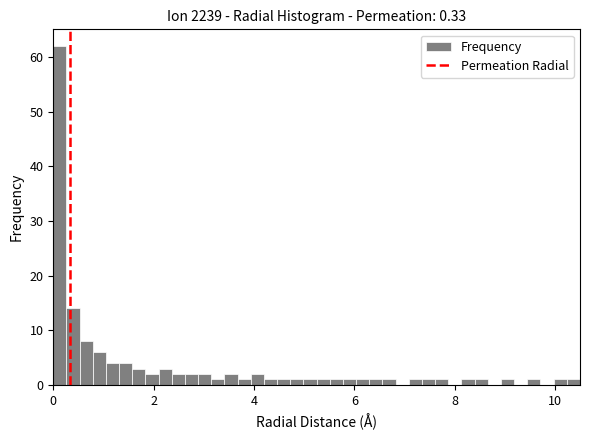

Read against the x-axis, roughly where is the centre of the tallest bar?

0.2